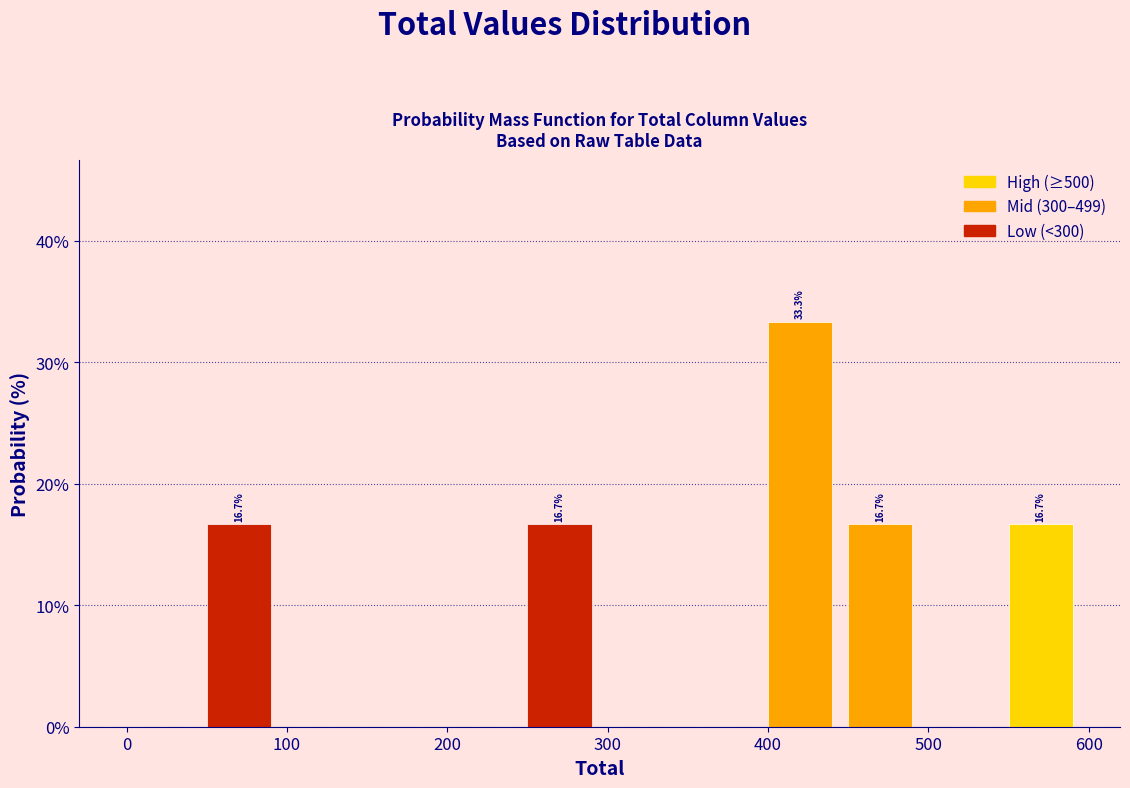

Which range on the x-axis has the tallest bar?

400 to 450